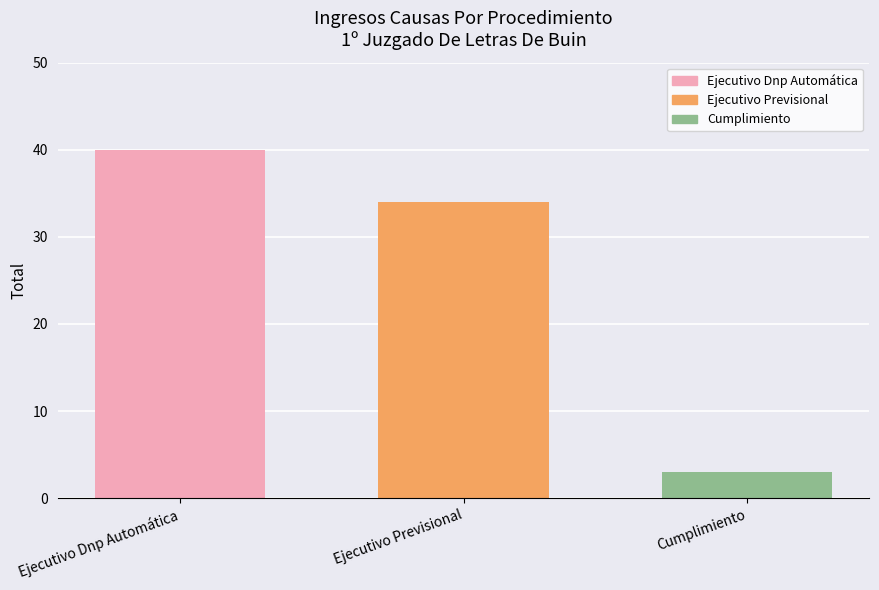

Does the chart contain stacked bars?

No